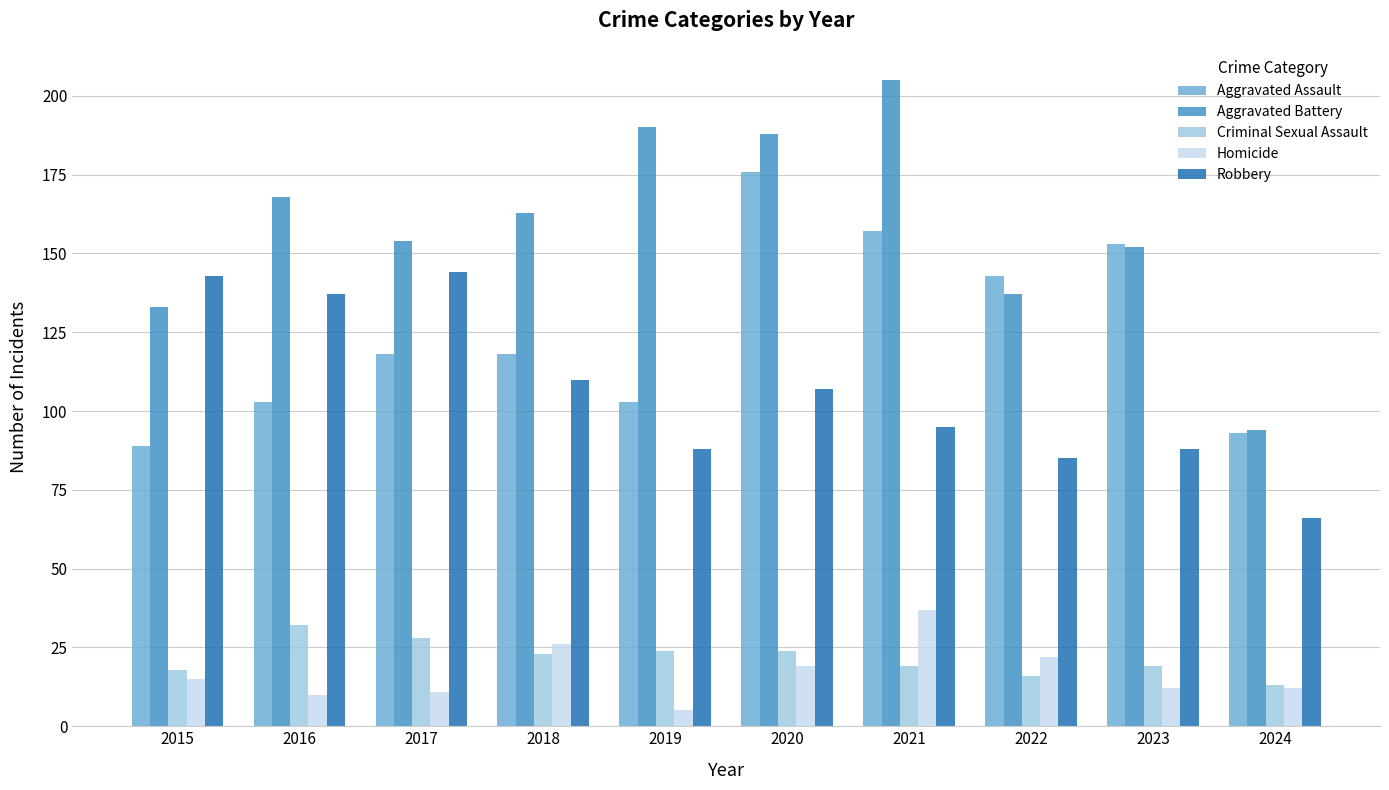

What is the value of the Aggravated Battery bar at the 2nd from the left?

168